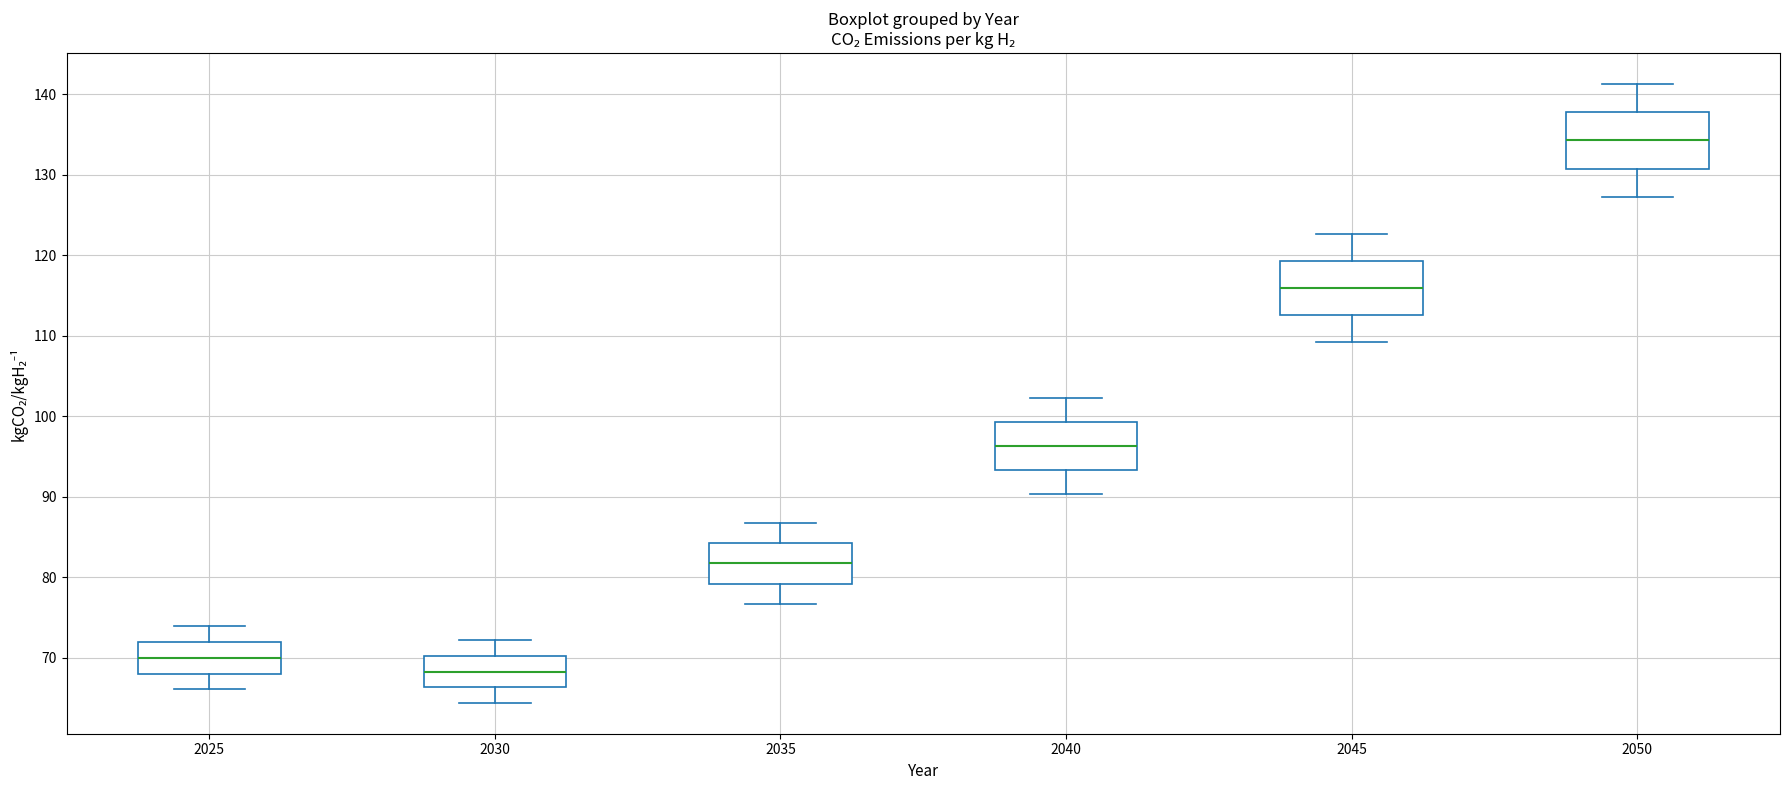

Where does the lower whisker of the box at x = 2040 end on the y-axis? The values are not printed on the chart, so give them approximately, as read against the axis.

90